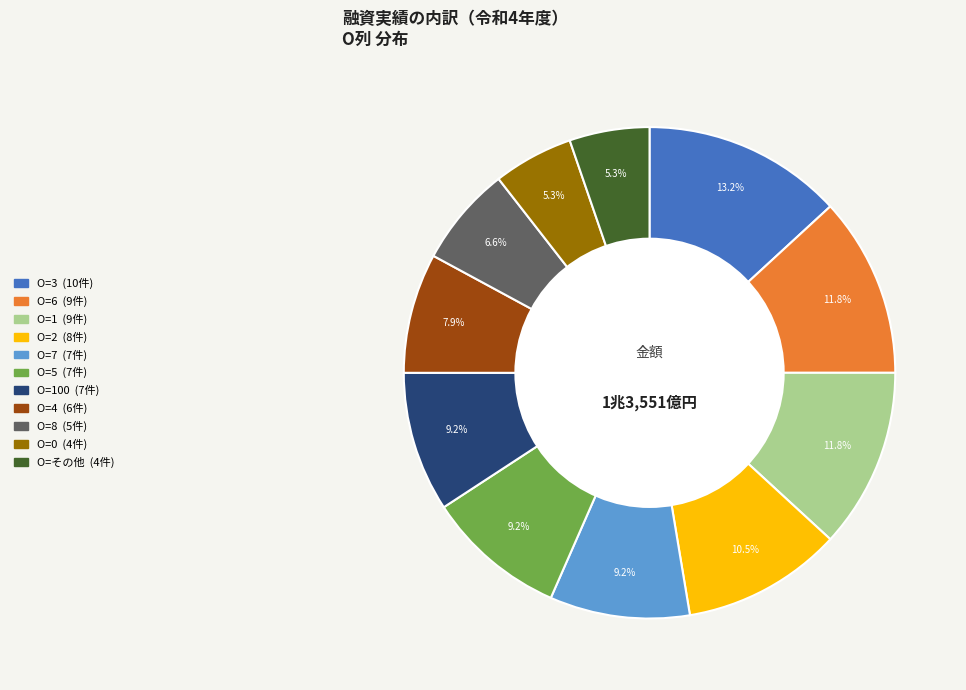

How many segments does this pie chart have?

11